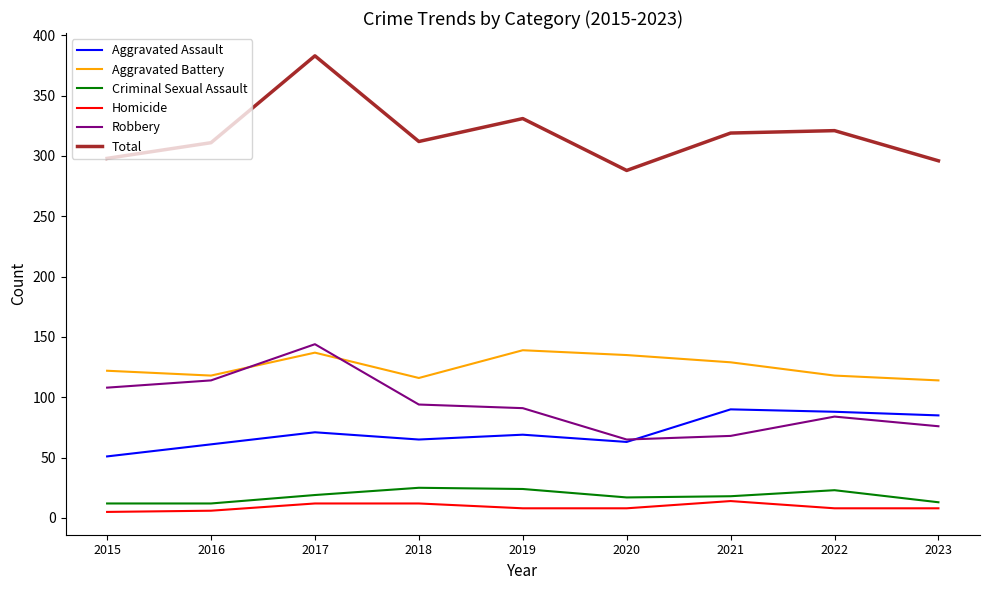

The value of Homicide at 2022 is 8. True or false?

True